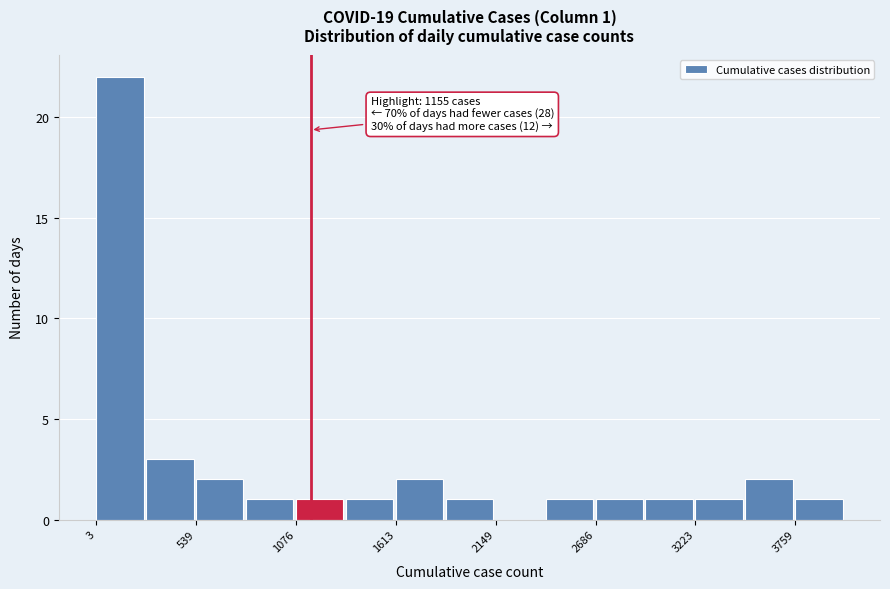

Around what value on the x-axis is the tallest bar? Give the approximate position of its centre, as read against the axis.

100